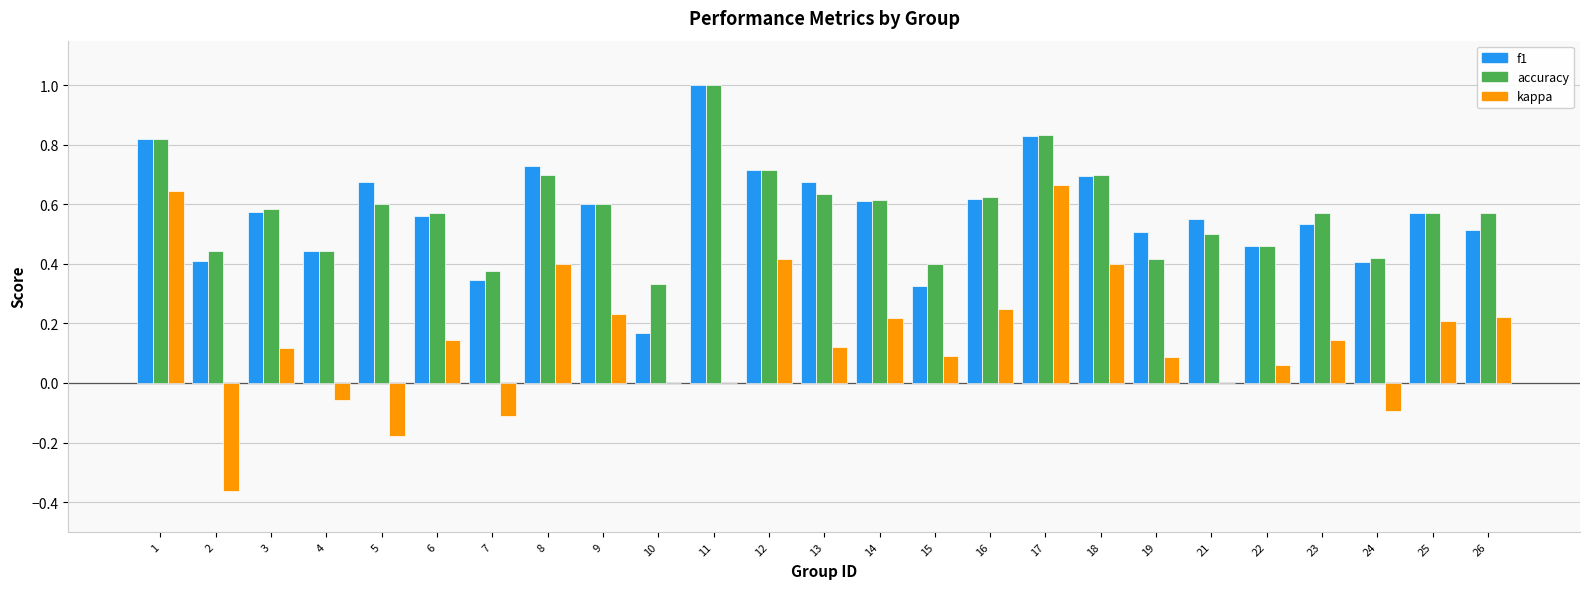

Count the number of data series in this chart.

3